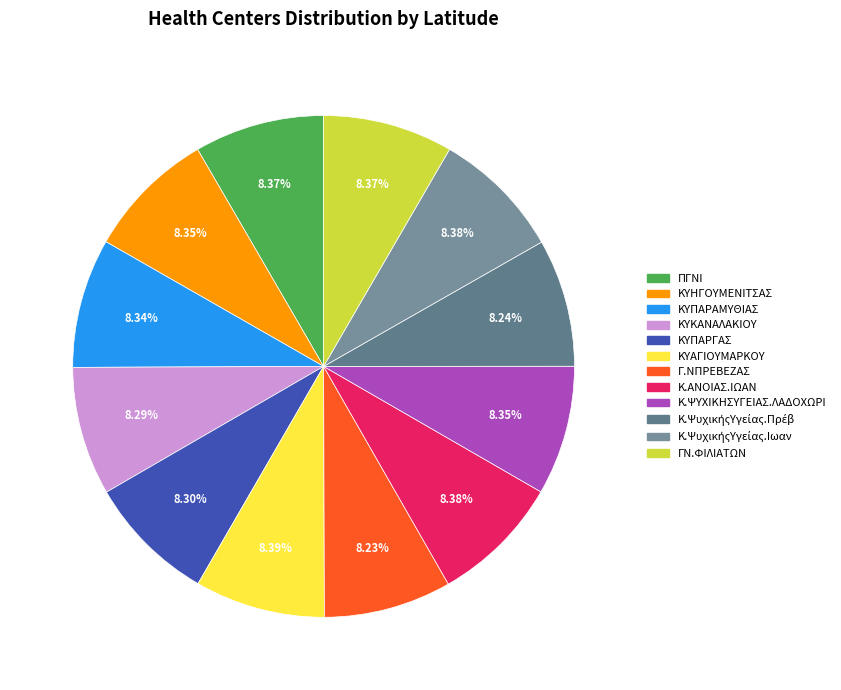

Is it true that Κ.ΑΝΟΙΑΣ.ΙΩΑΝ is 8% of the pie?

True